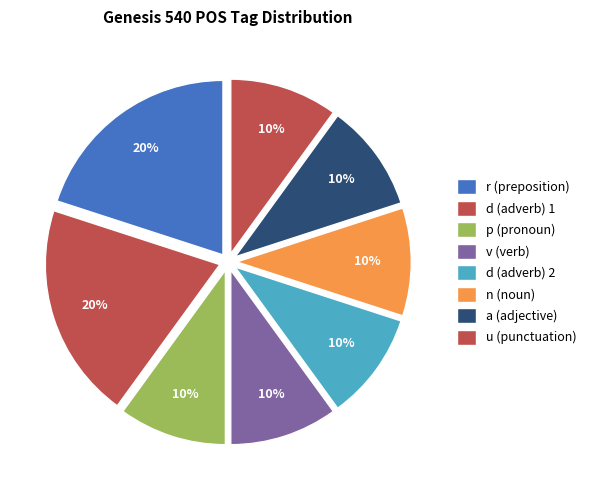

Rank the categories by value from highest to lowest.

r--------, d--------, p-p---na-, v3pfim---, d--------_2, n-s---fg-, a-s---fg-, u--------